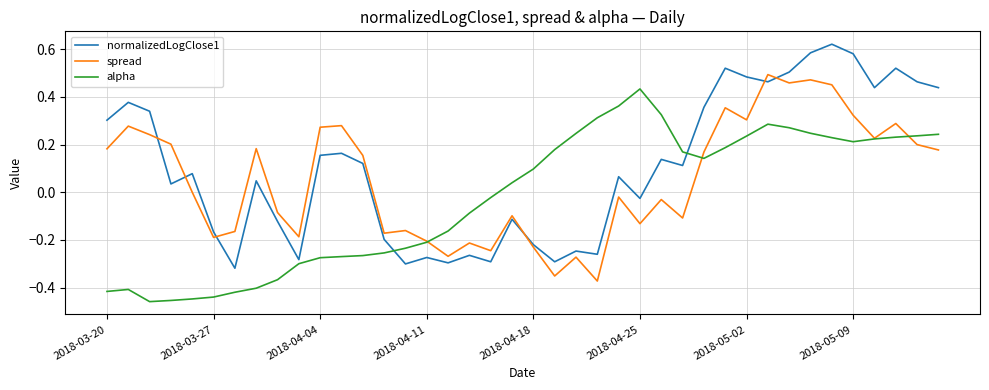

How many values in normalizedLogClose1 are below zero?

16